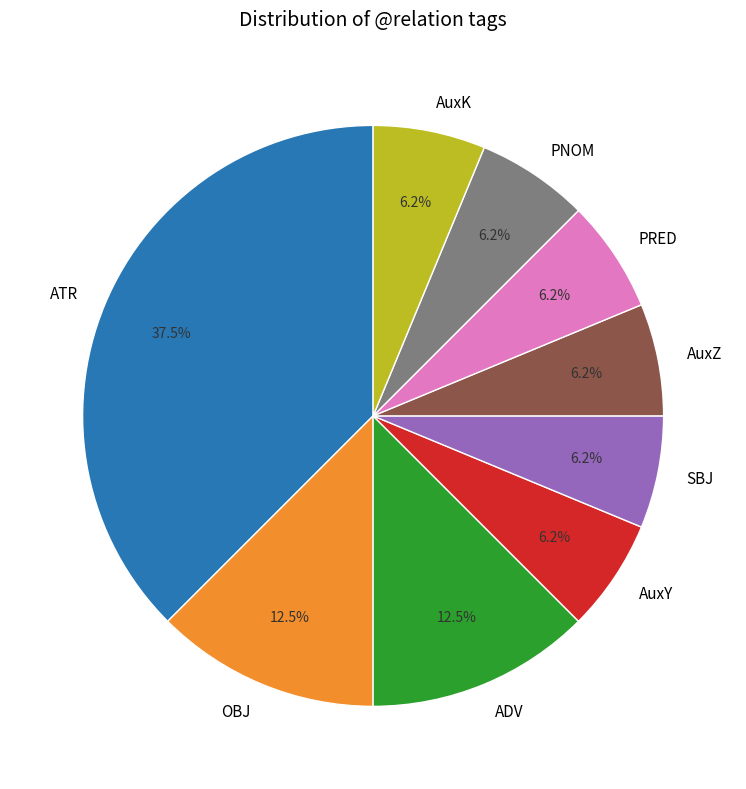

Approximately how many times larger is the value at ADV compared to PNOM?

2.0